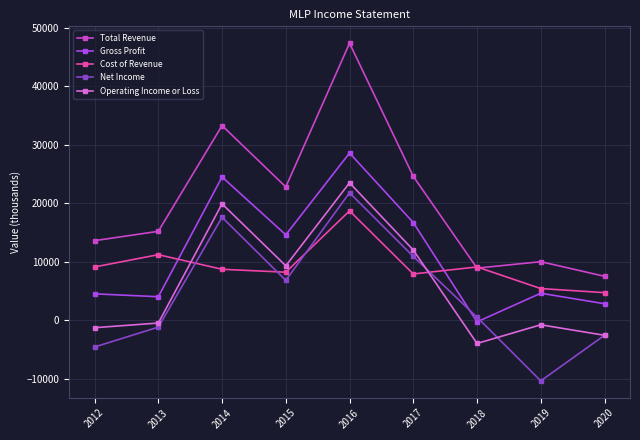

Where is the first local maximum for Cost of Revenue?

2013